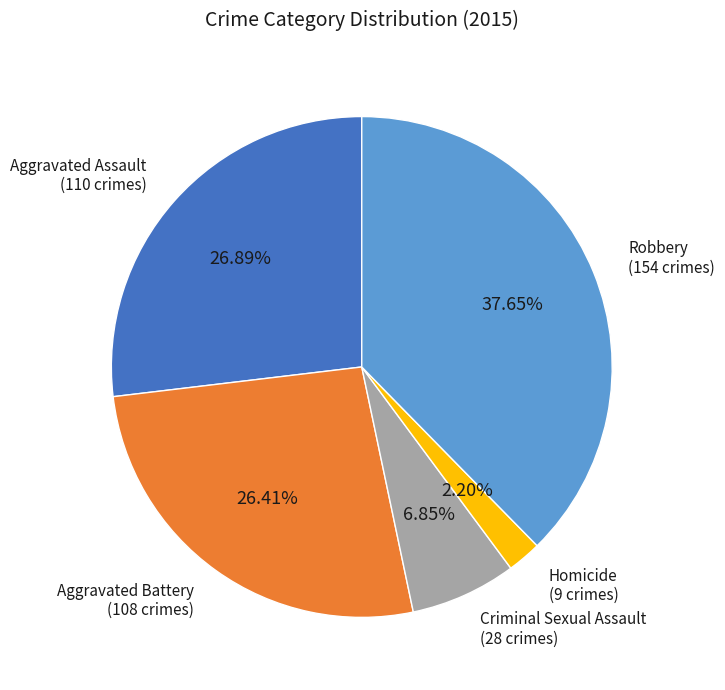

Is there any slice that represents more than half of the pie?

No